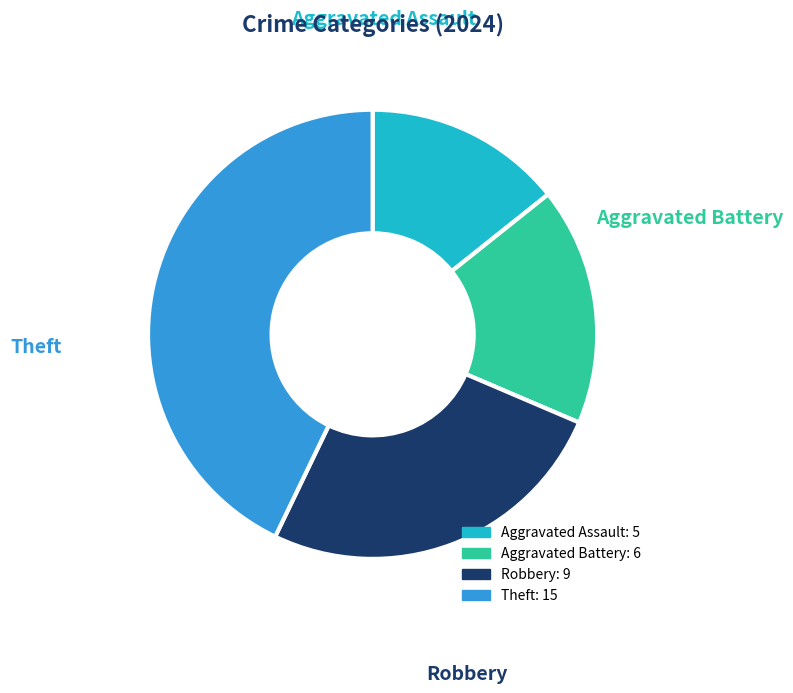

Is Aggravated Battery the majority of the pie?

No